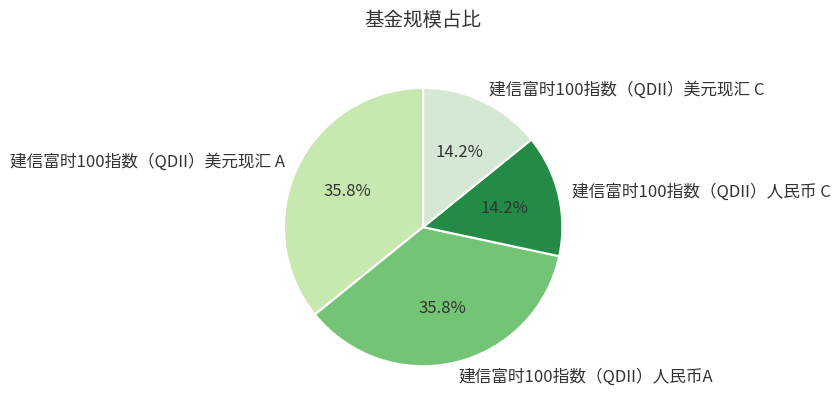

Does any single category account for the majority?

No